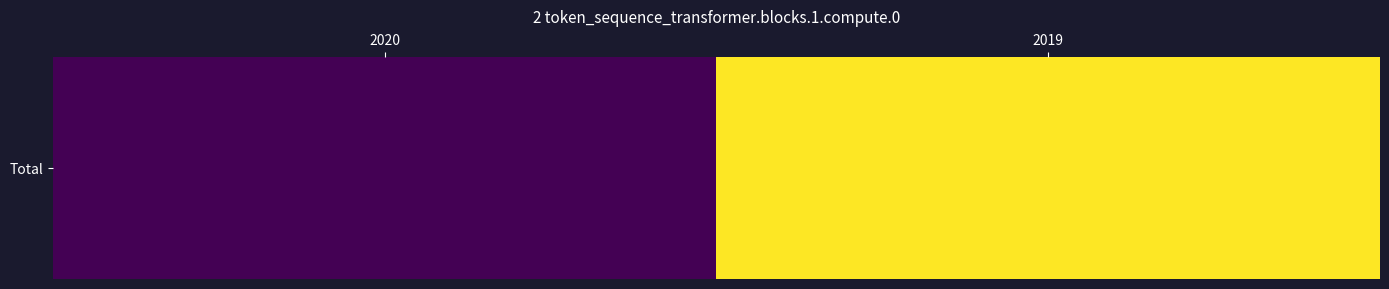

What is the sum of all values?

19589